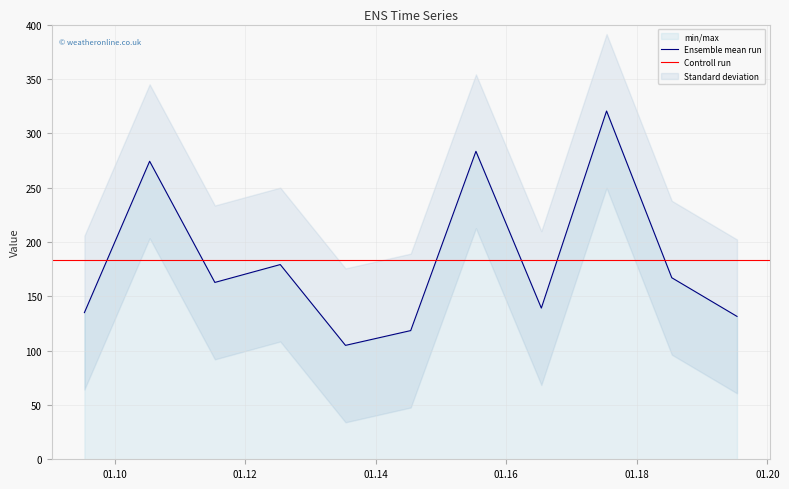

Reading right to left, extract all data points from this chart.

131.5	167.0	320.5	139.1	283.4	118.4	104.8	179.2	162.7	274.2	135.0